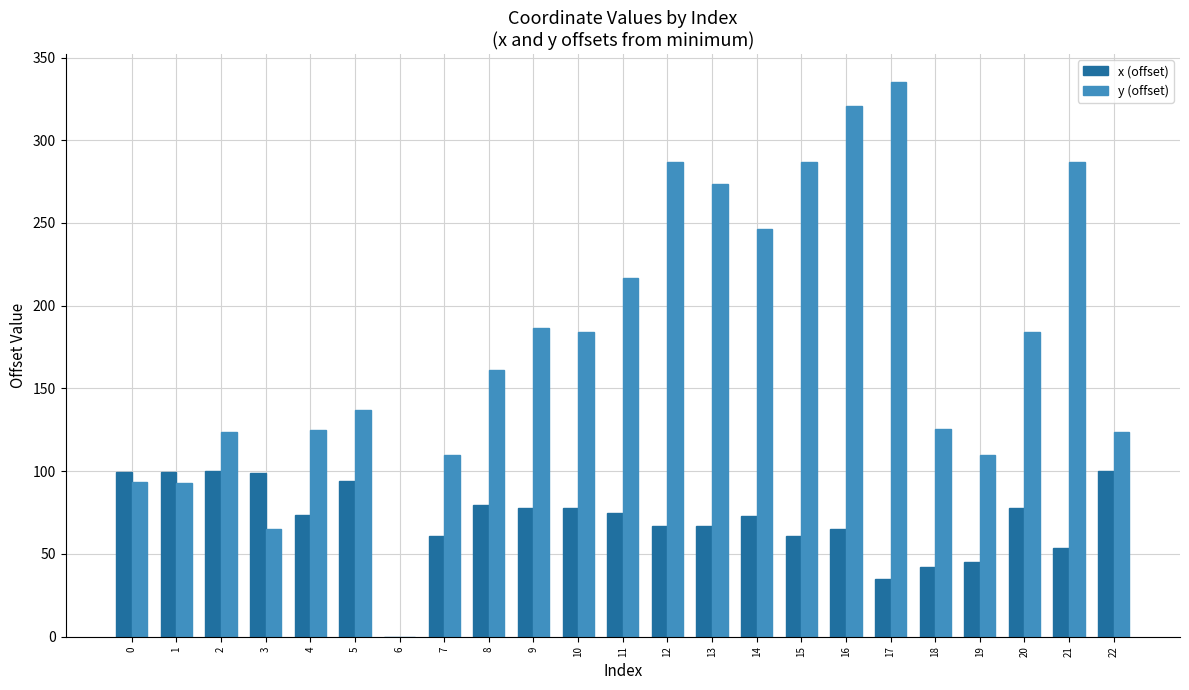

Which category has the highest value across all series?

17